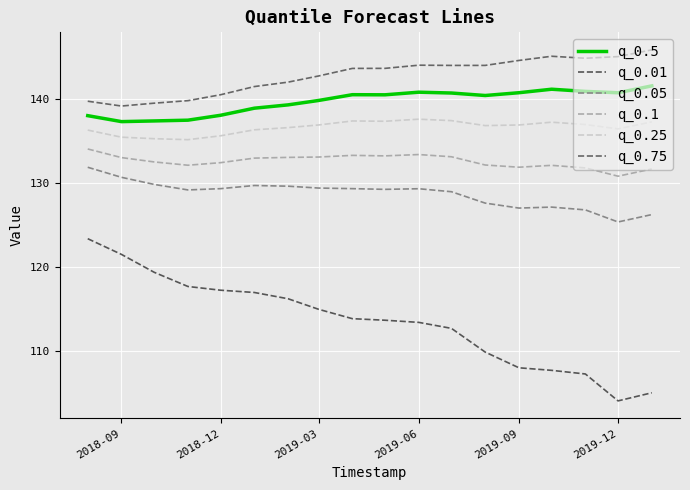

What is the difference between the maximum and minimum values in the q_0.05 series?

6.5